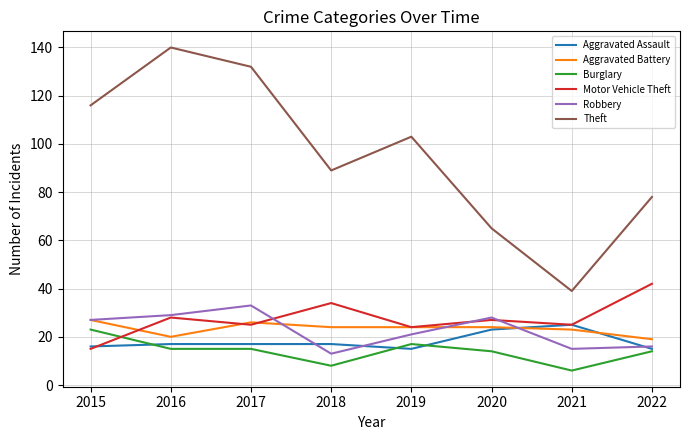

Reading right to left, list all the values displayed in this chart.

Aggravated Assault: 15	25	23	15	17	17	17	16
Aggravated Battery: 19	23	24	24	24	26	20	27
Burglary: 14	6	14	17	8	15	15	23
Motor Vehicle Theft: 42	25	27	24	34	25	28	15
Robbery: 16	15	28	21	13	33	29	27
Theft: 78	39	65	103	89	132	140	116